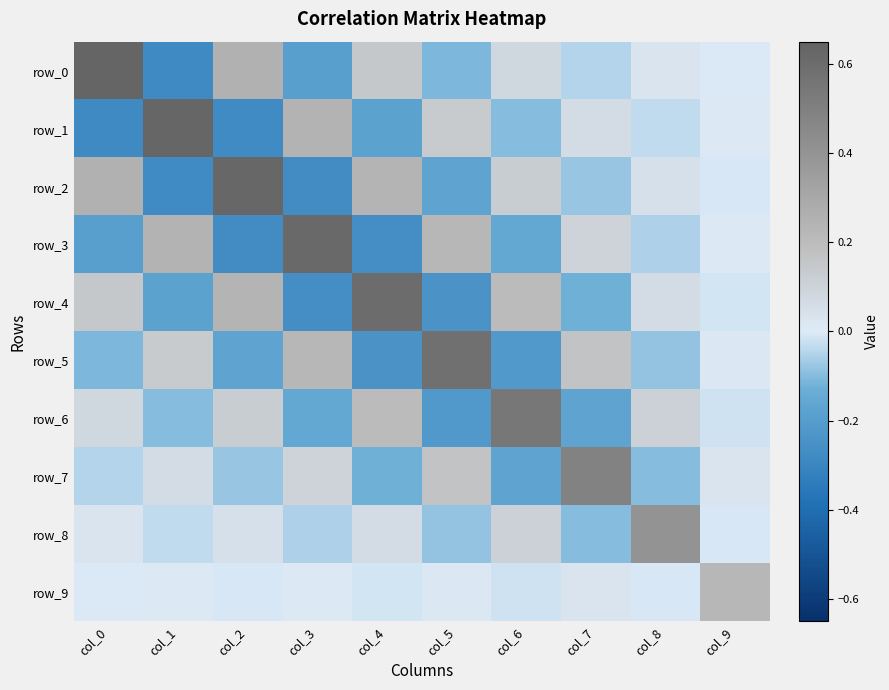

At col_5, list the series in order from largest to smallest.

row_5, row_3, row_7, row_1, row_9, row_8, row_0, row_2, row_6, row_4